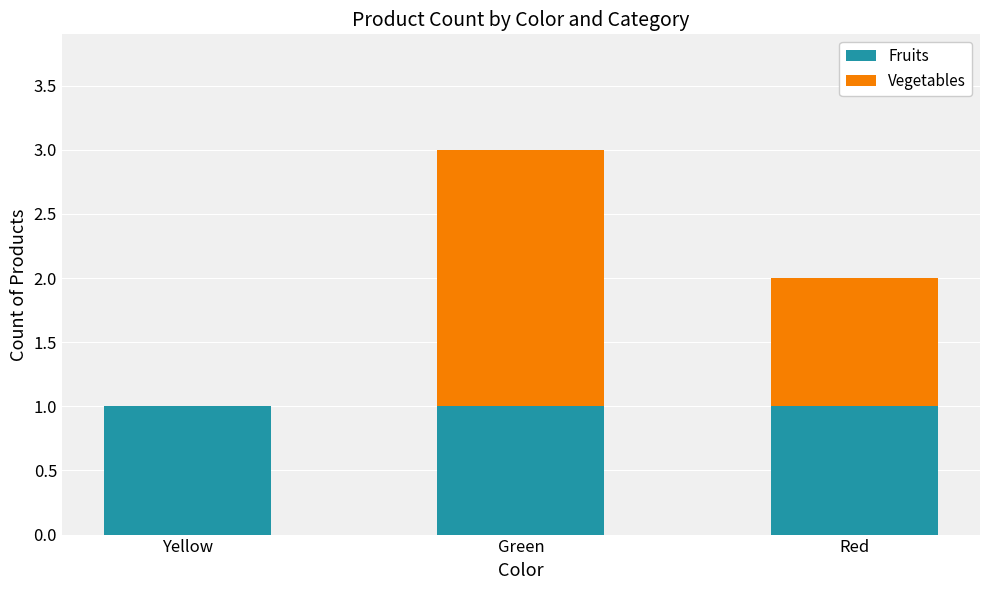

Reading left to right, what are the values for Fruits?

Yellow=1	Green=1	Red=1